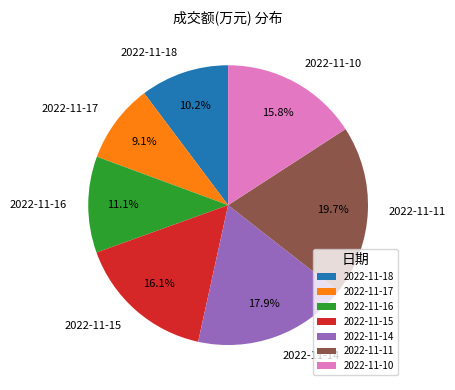

Which slice is the largest?

2022-11-11